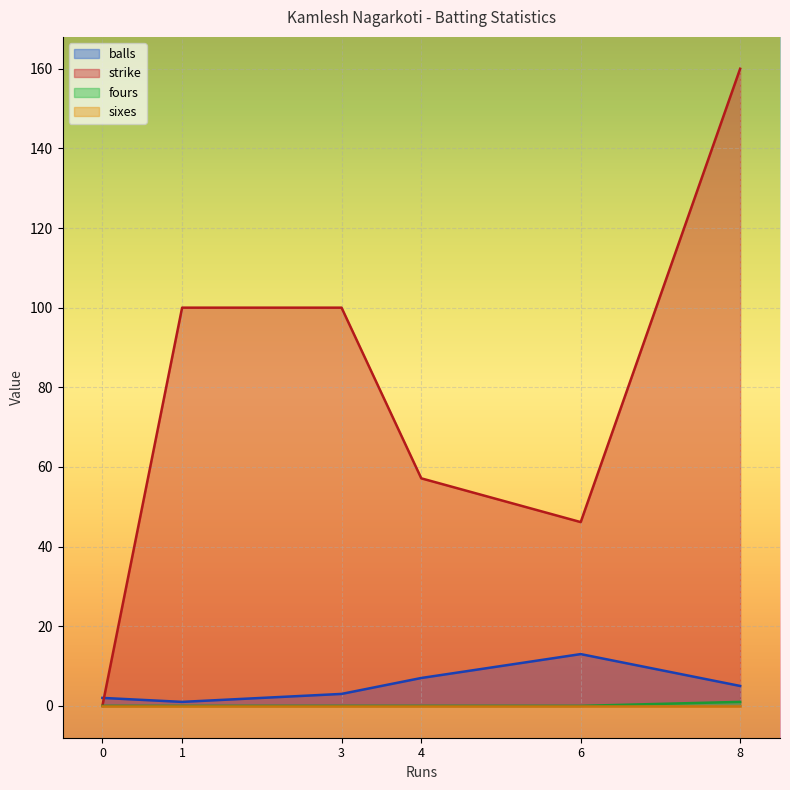

True or false: balls has more than 0 points higher than both neighbors.

True